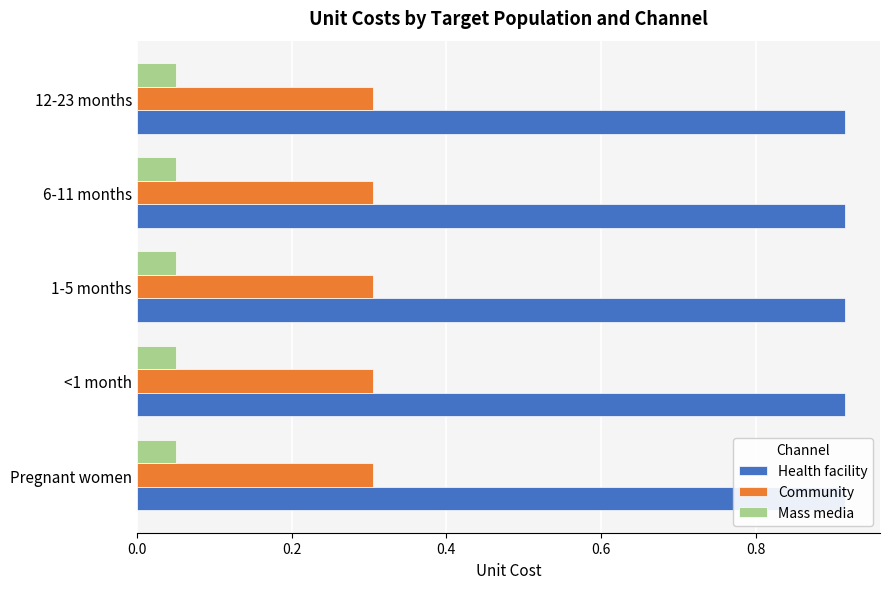

What is the total value across all series at Pregnant women?

1.3